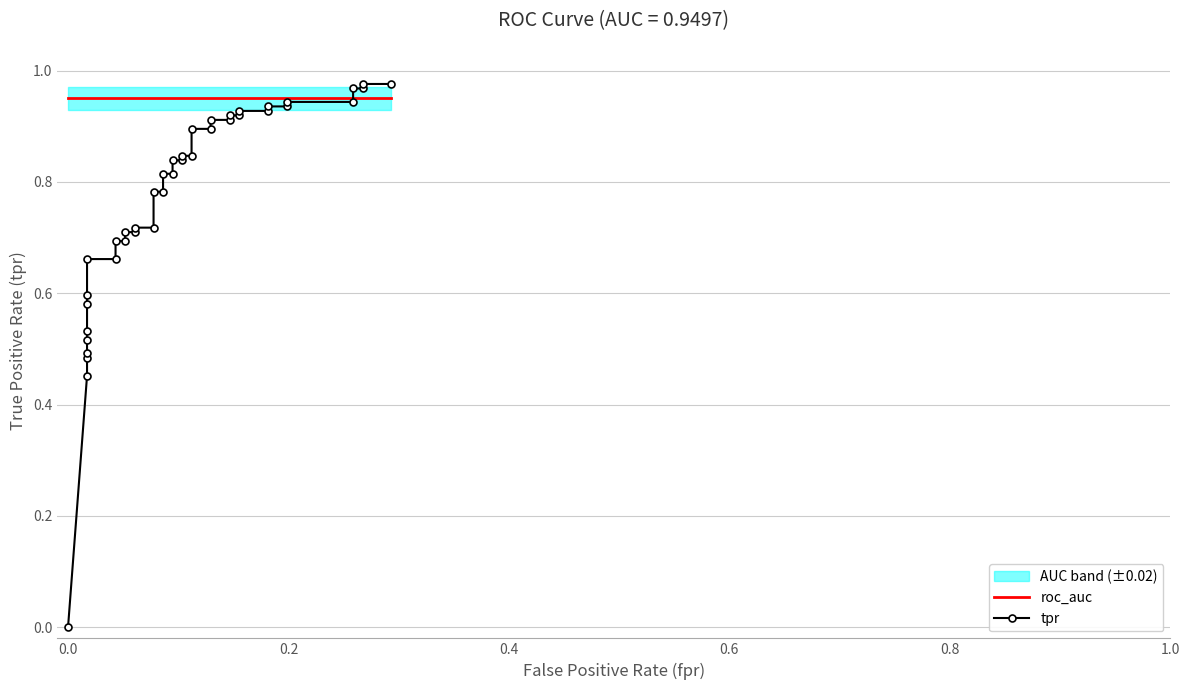

What is the minimum value for roc_auc?

0.9